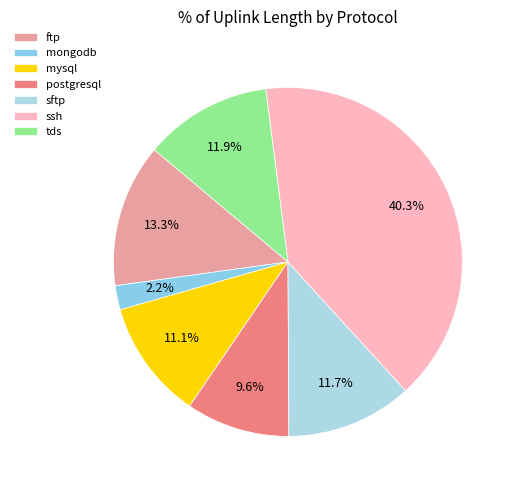

Which slice is the largest?

ssh